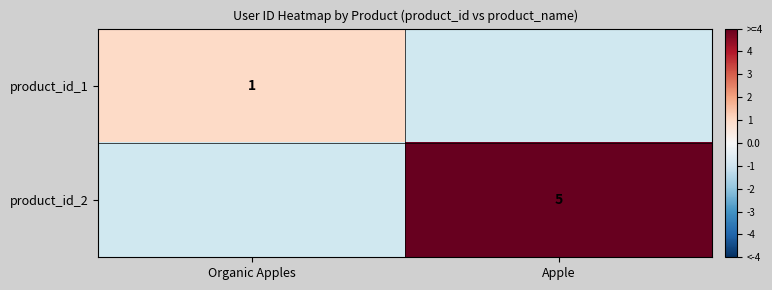

The value of product_id_2 at Apple is 5. True or false?

True